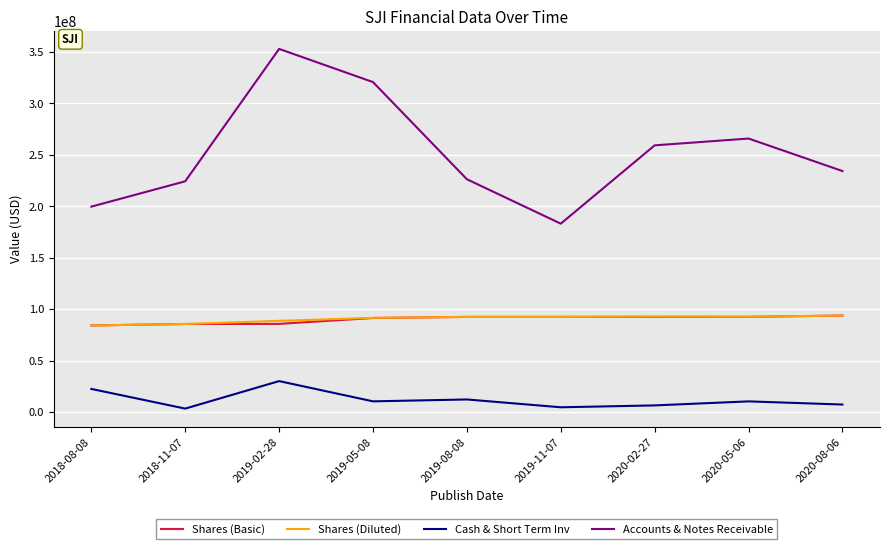

The value of Shares (Basic) at 2019-08-08 is 148593806. True or false?

False